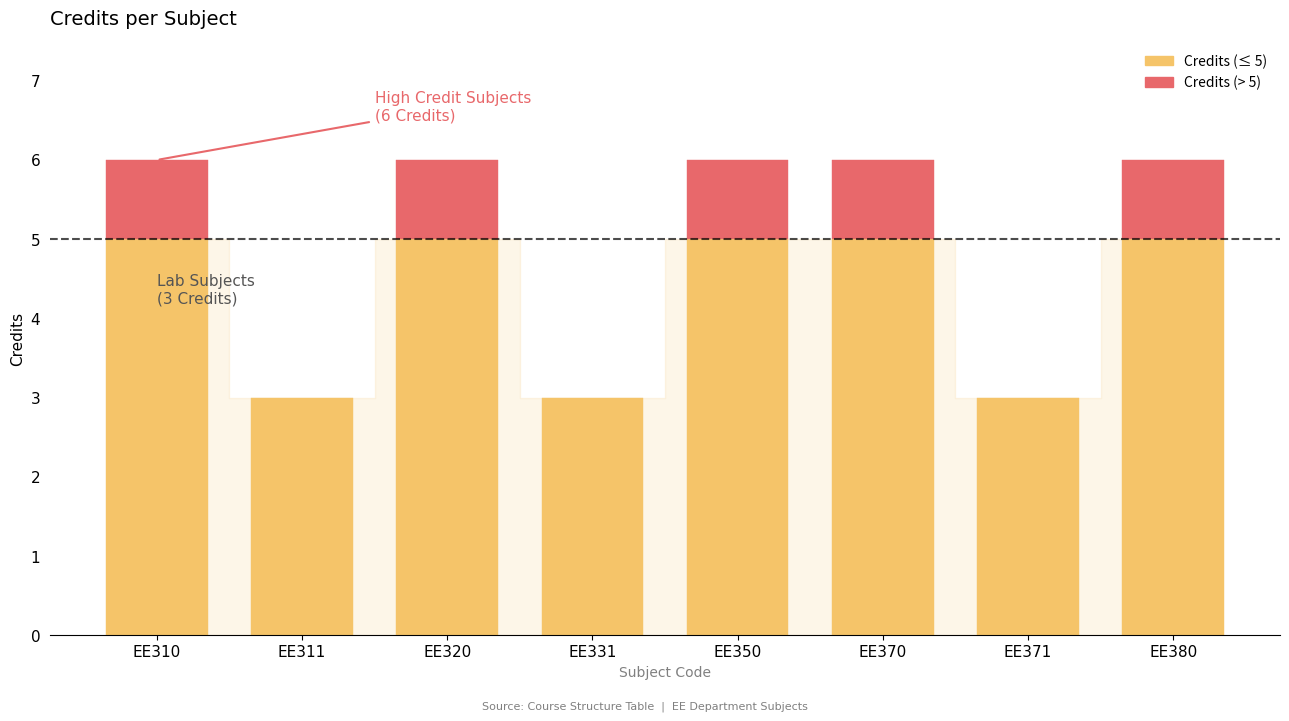

Rank the categories by value from highest to lowest.

EE310, EE320, EE350, EE370, EE380, EE311, EE331, EE371